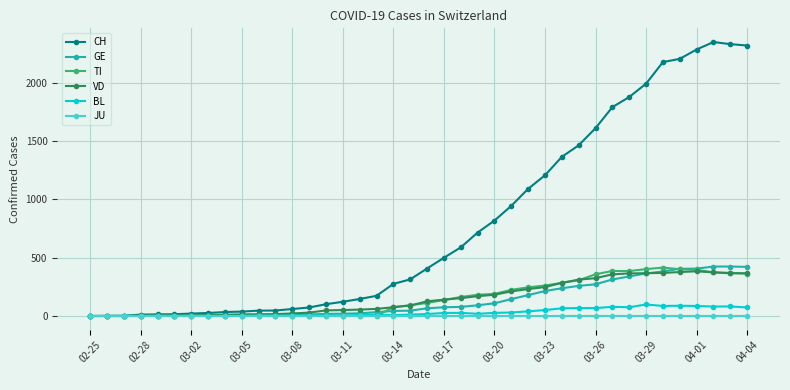

What is the maximum value shown in the chart?

2348